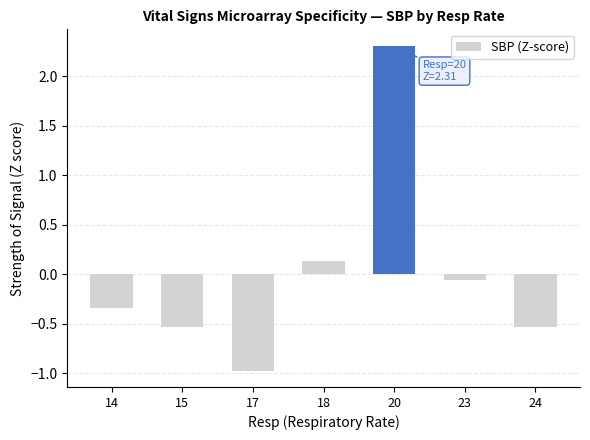

The chart shows a value of 0.1 at 18. True or false?

True